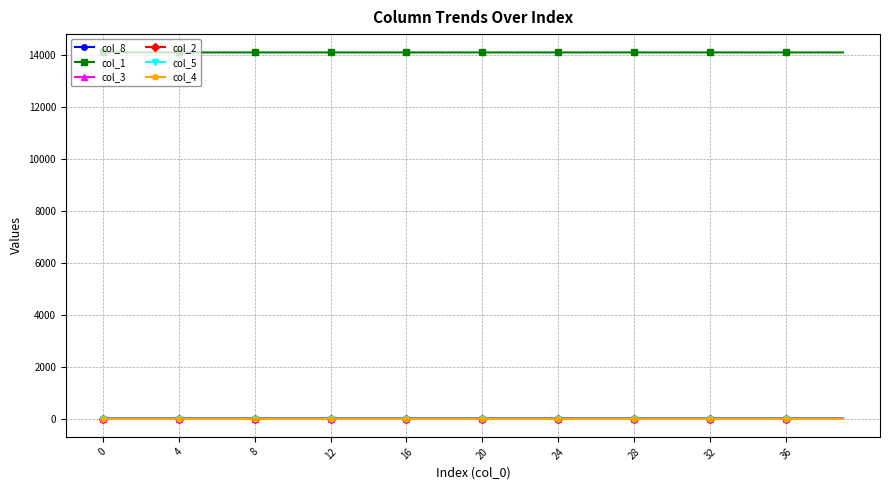

Does the chart have visible grid lines?

Yes